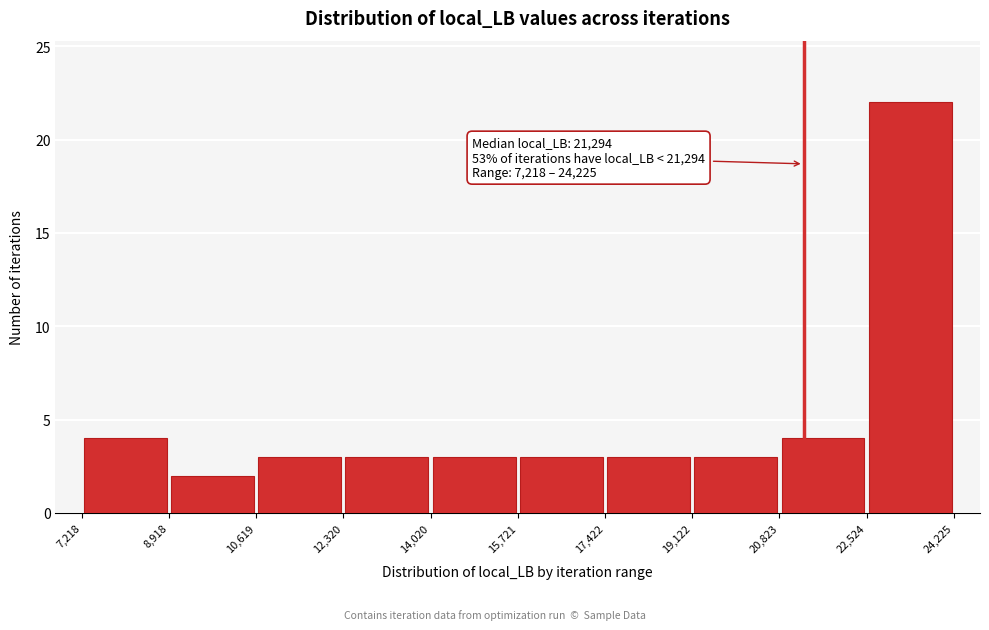

Which range on the x-axis has the tallest bar?

22,524 to 24,225